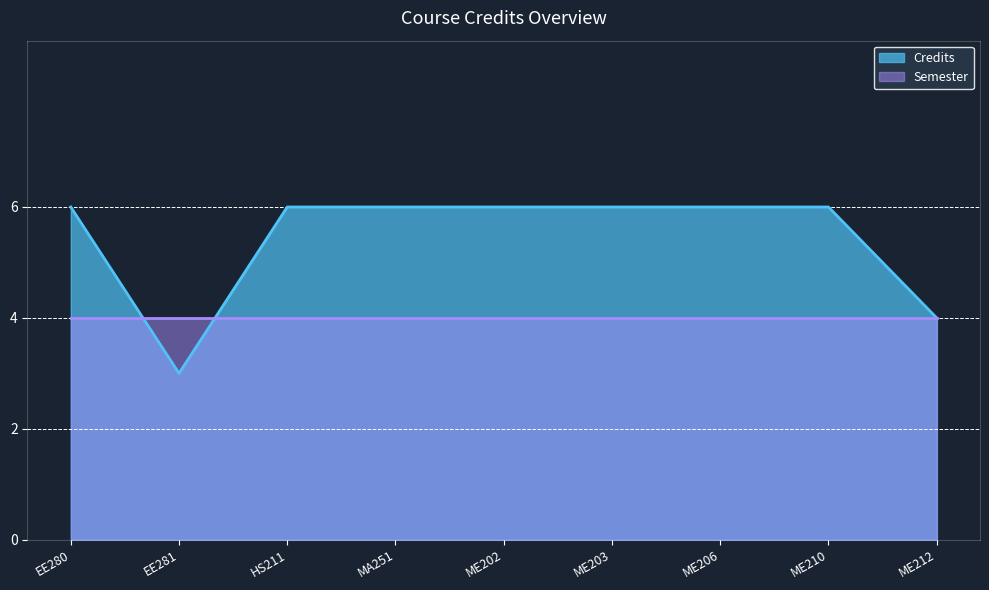

What is the average value?

5